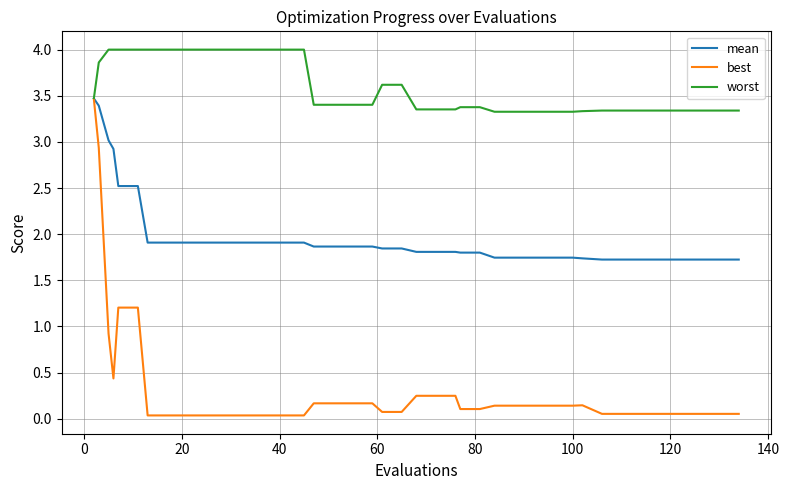

Which series has the largest total across all categories?

worst